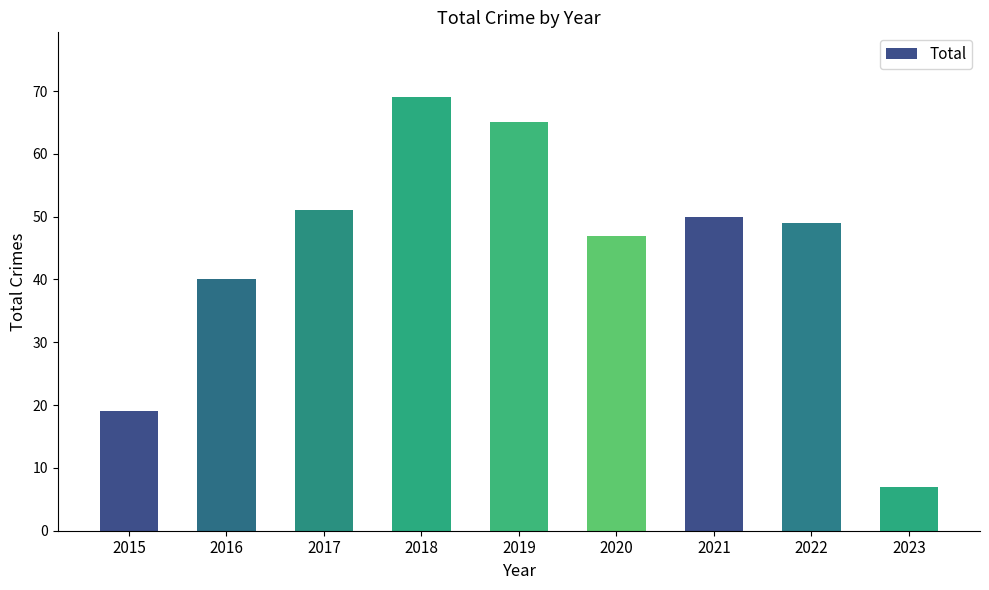

What is the sum of all values?

397